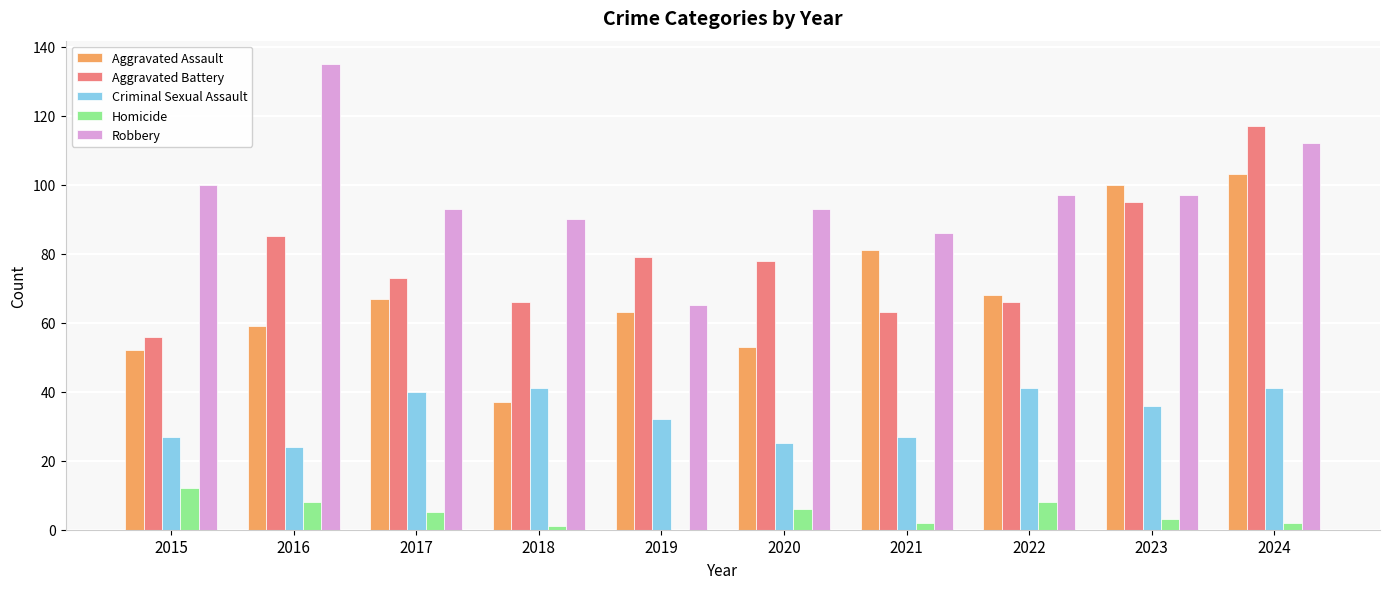

Which label corresponds to the largest value in the chart?

2016